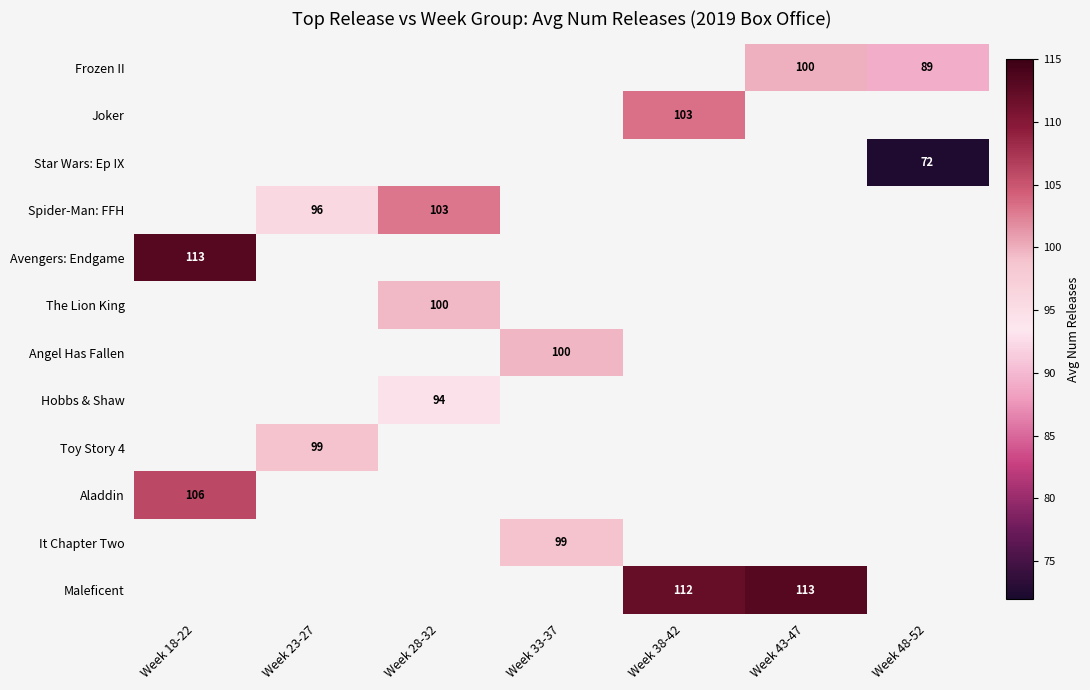

What is the difference between the highest and lowest values at Week 48-52?

16.8